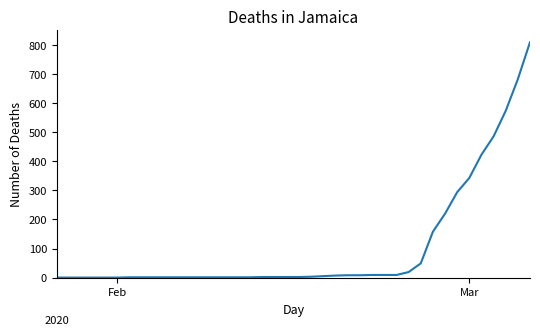

What is the greatest value displayed?

810